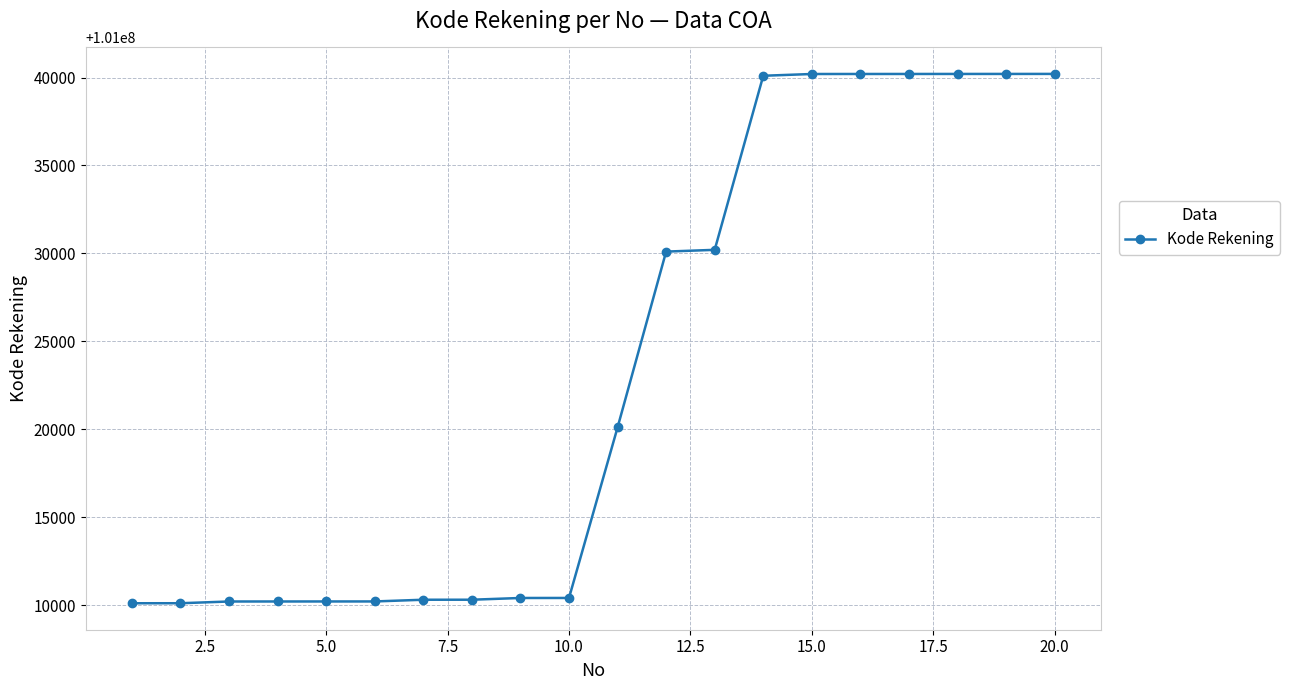

What is the difference between the maximum and minimum values?

30104